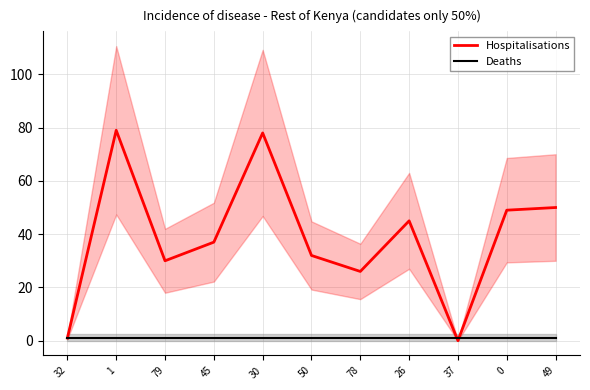

After their last crossing, which series has the higher values: Hospitalisations or Deaths?

Hospitalisations